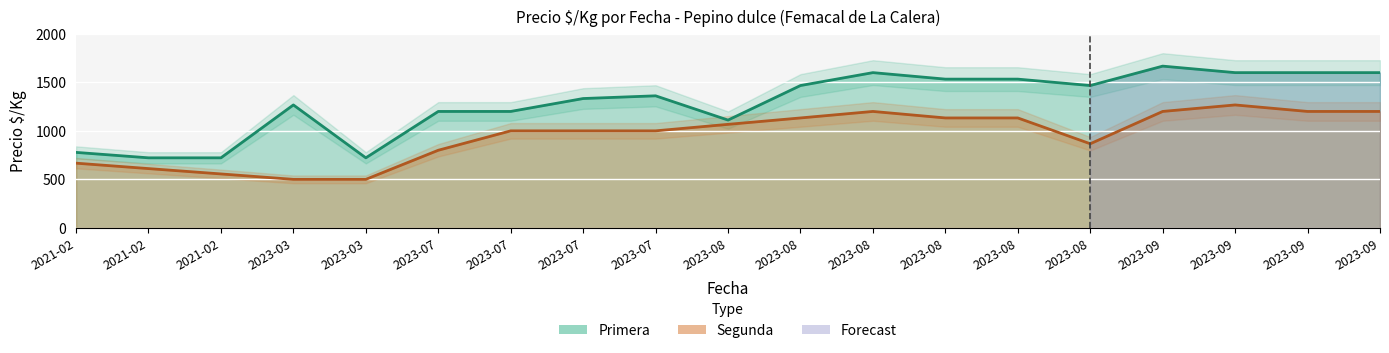

List the series in order of their overall mean, lowest first.

Segunda, Primera